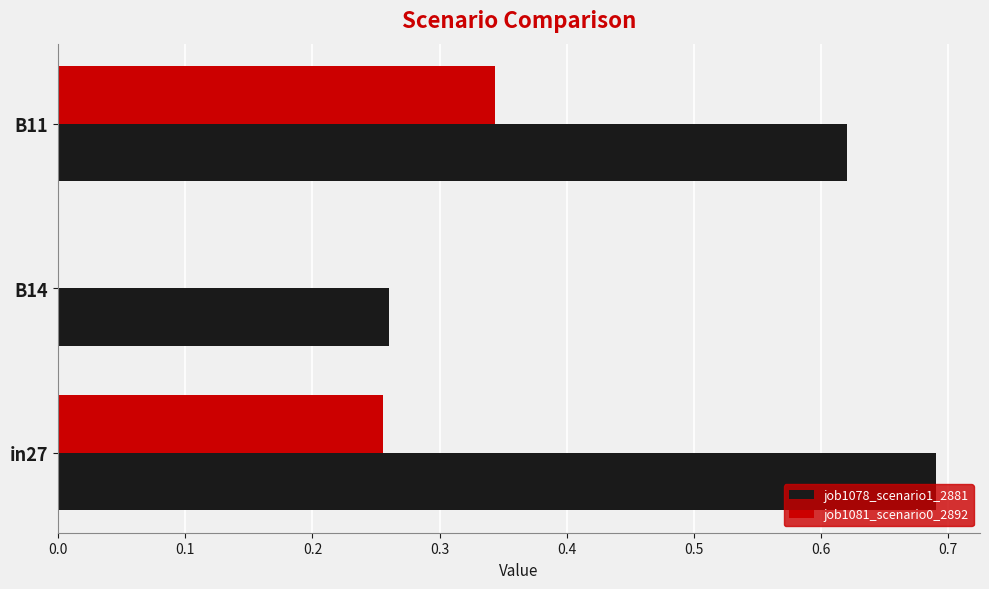

Is it true that job1078_scenario1_2881 equals 1.0 at B11?

False